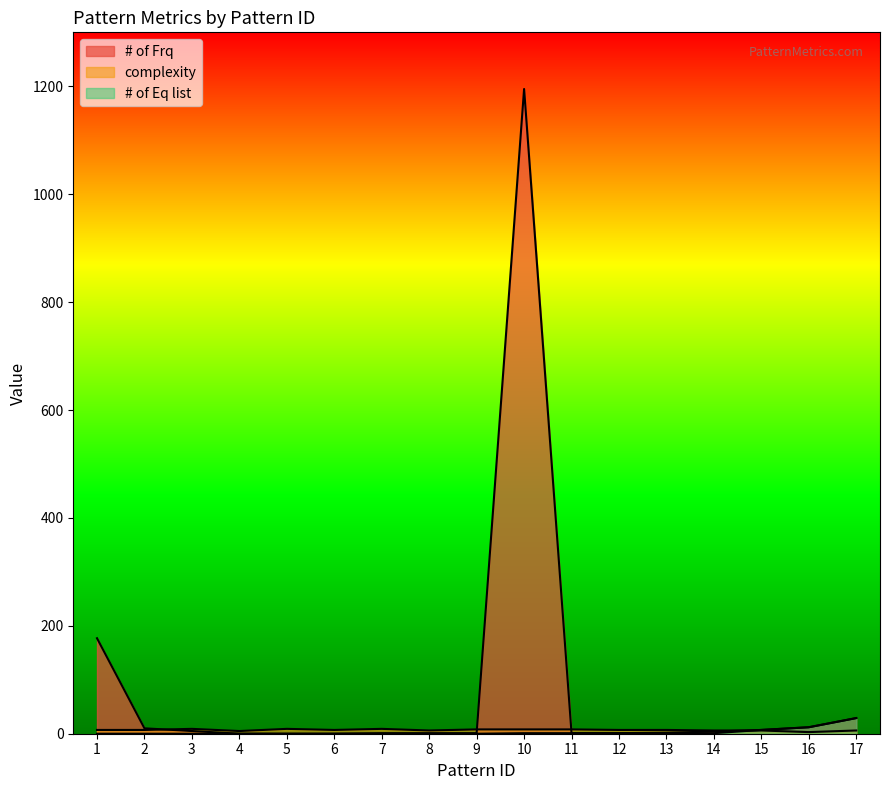

What is the difference between the maximum and minimum values in the complexity series?

6